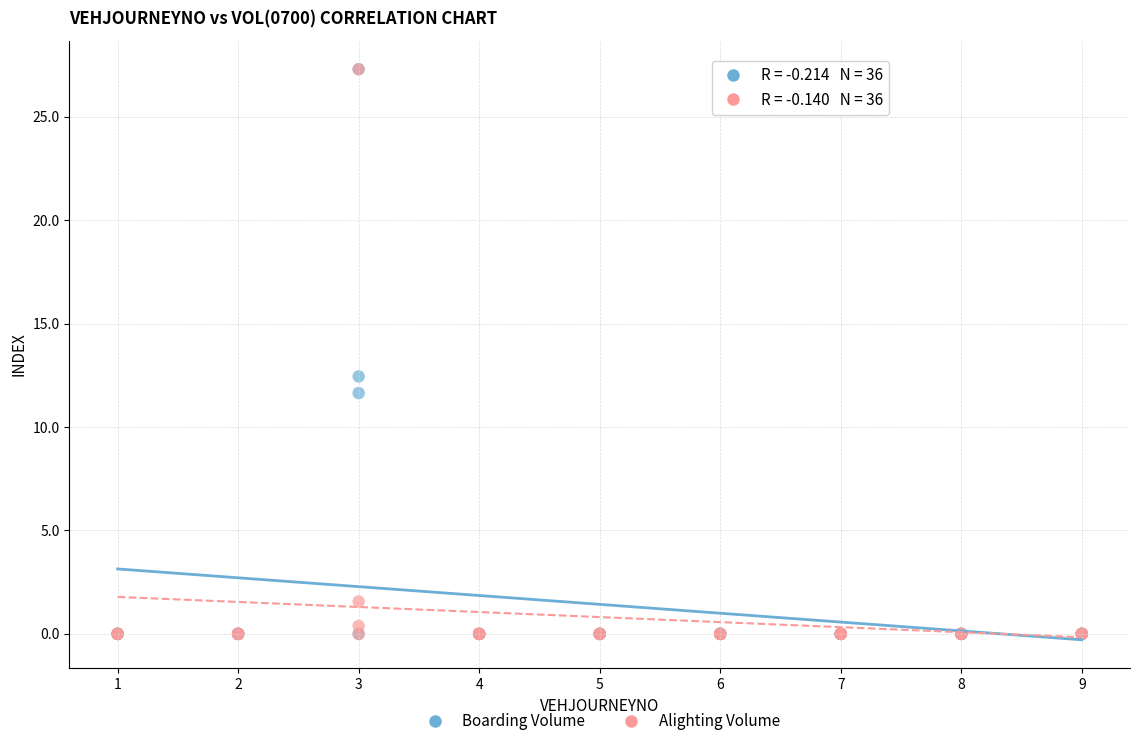

What are all the series names shown in the legend?

Boarding Volume, Alighting Volume